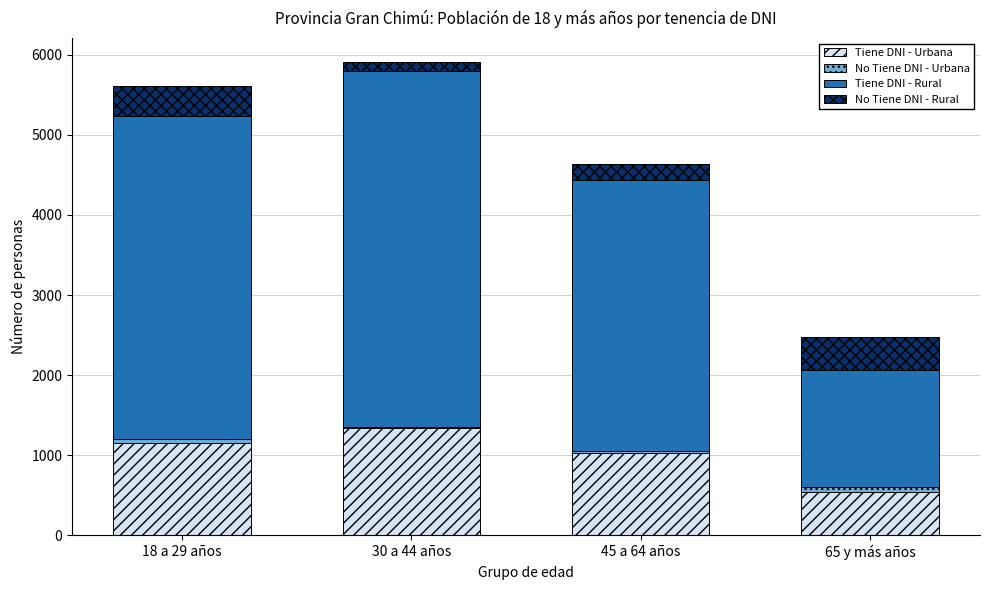

What is the maximum value for Tiene DNI - Urbana?

1342